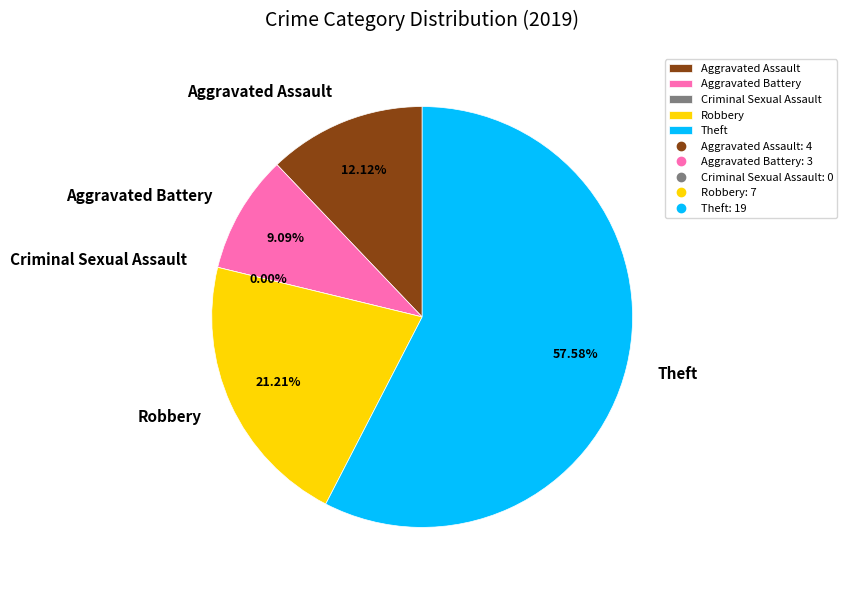

Which has a higher value, Robbery or Theft?

Theft